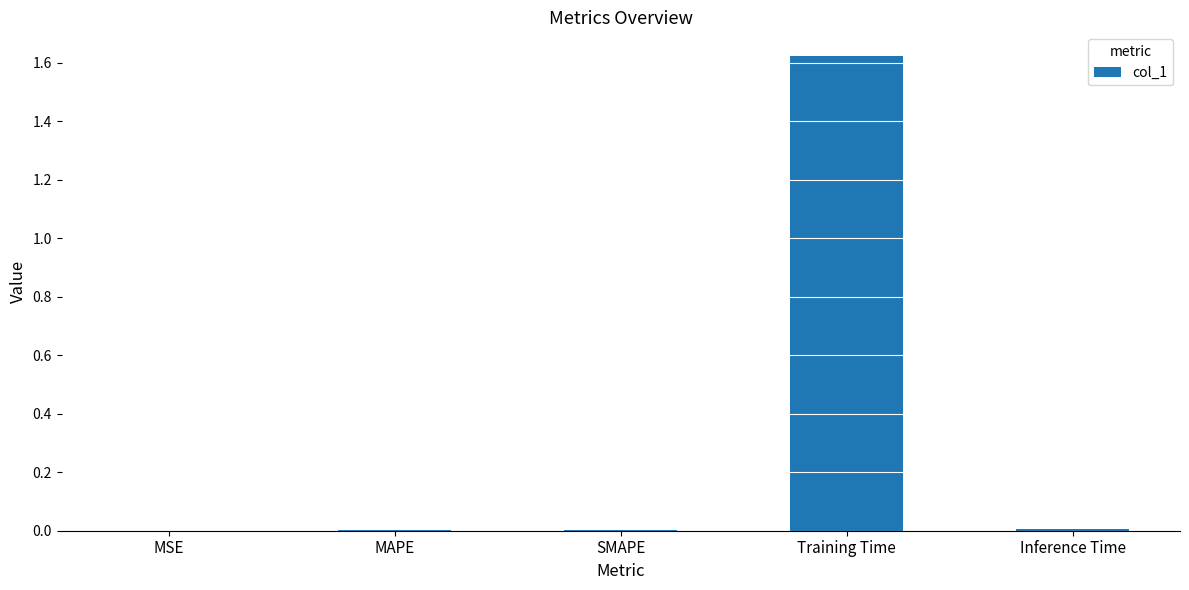

Which label corresponds to the largest value in the chart?

Training Time